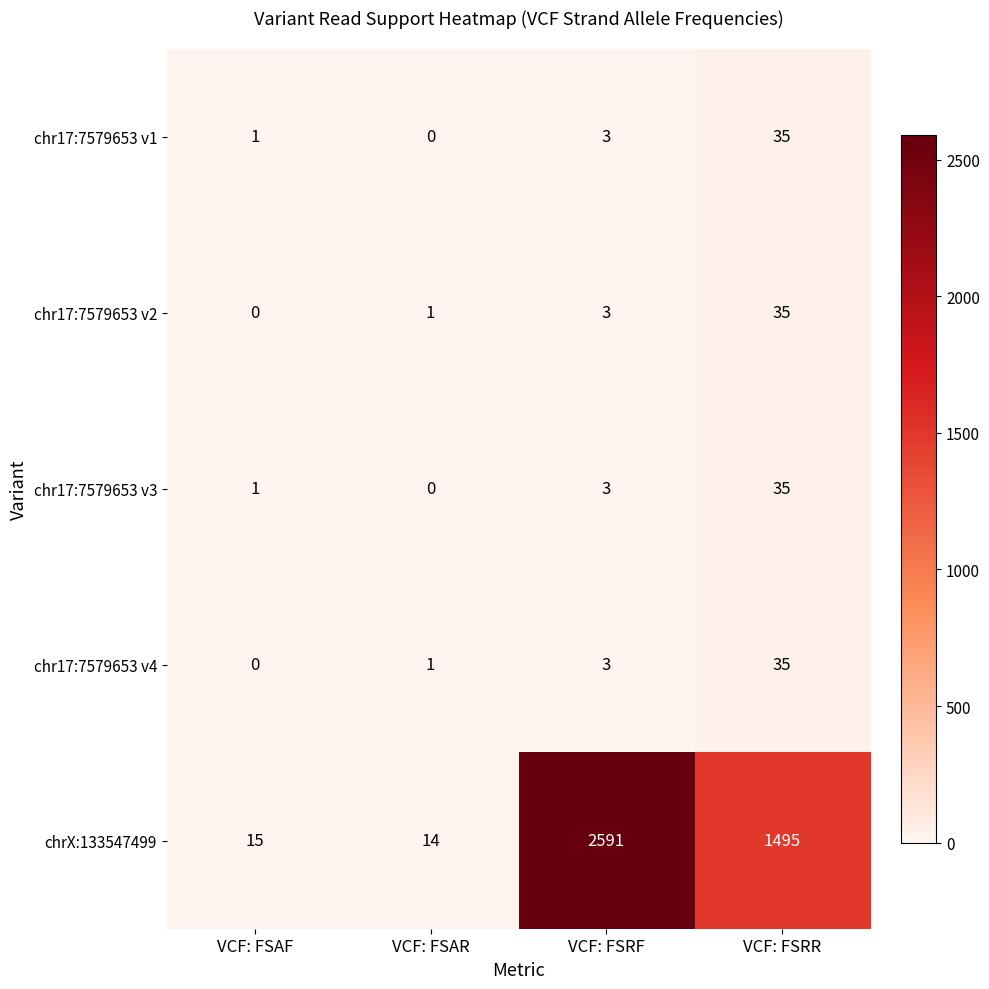

What is the difference between the highest and lowest values at VCF: FSAR?

14